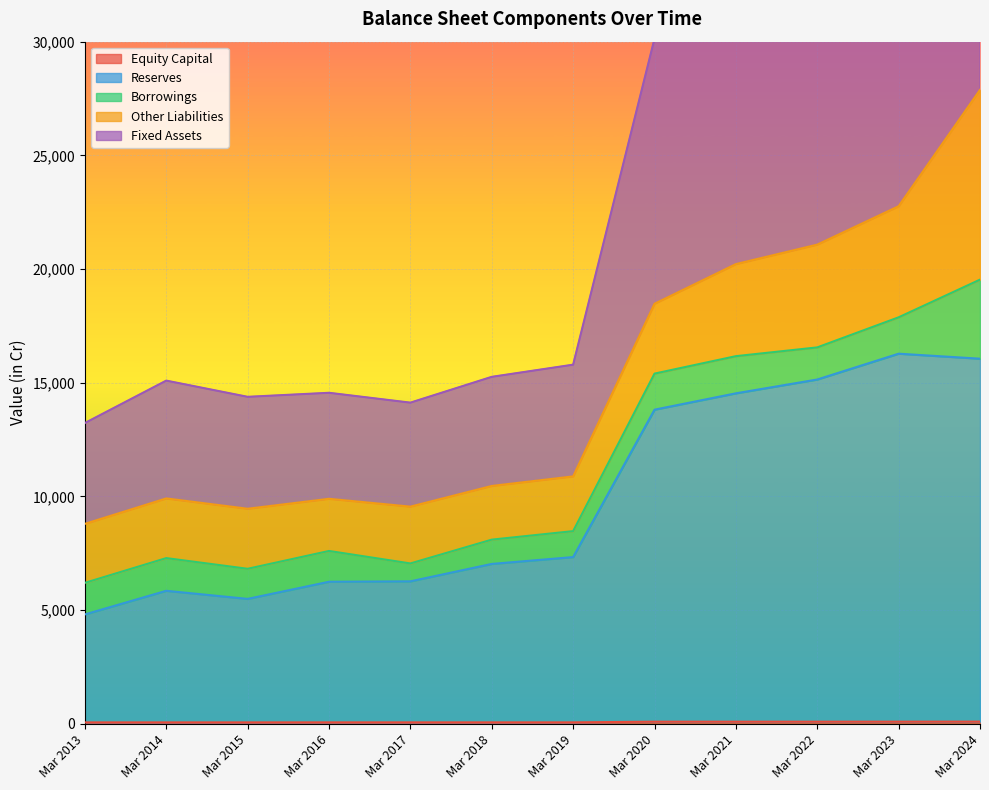

How many interior local valleys does the Fixed Assets series have?

2